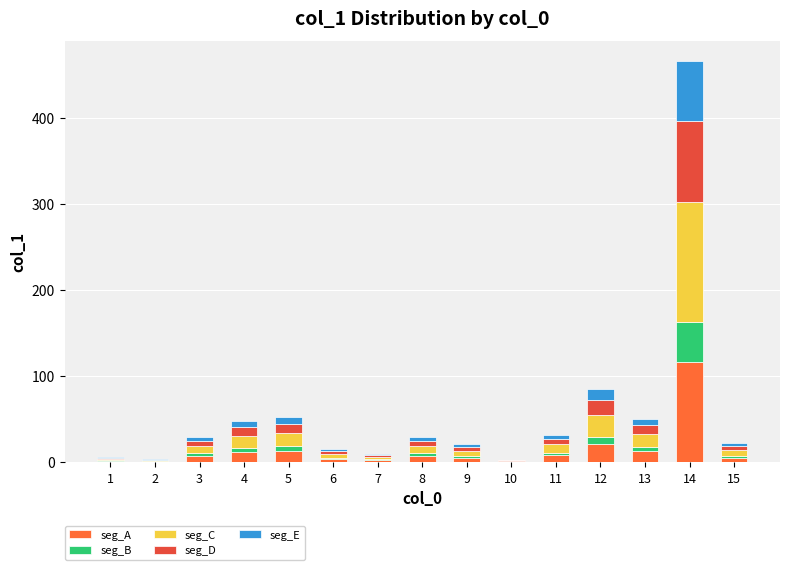

Is it true that seg_B equals 3.2 at 11?

True